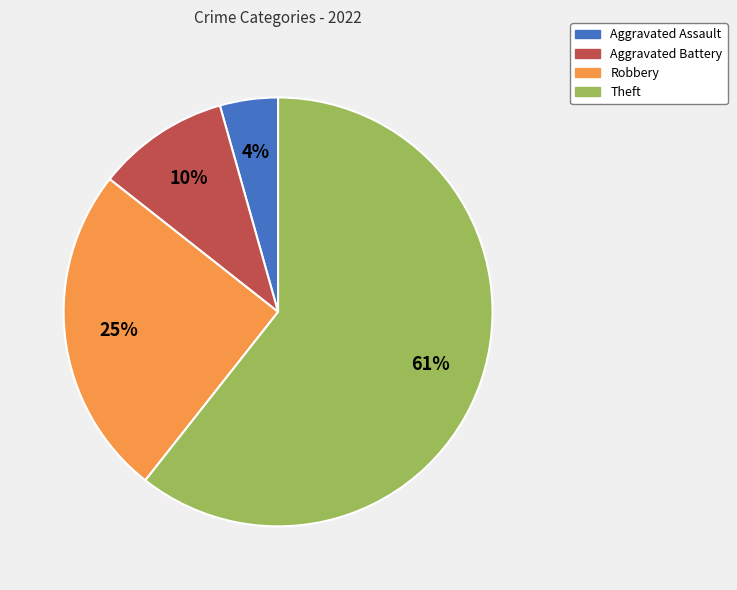

Is it true that Aggravated Assault is 4% of the pie?

True